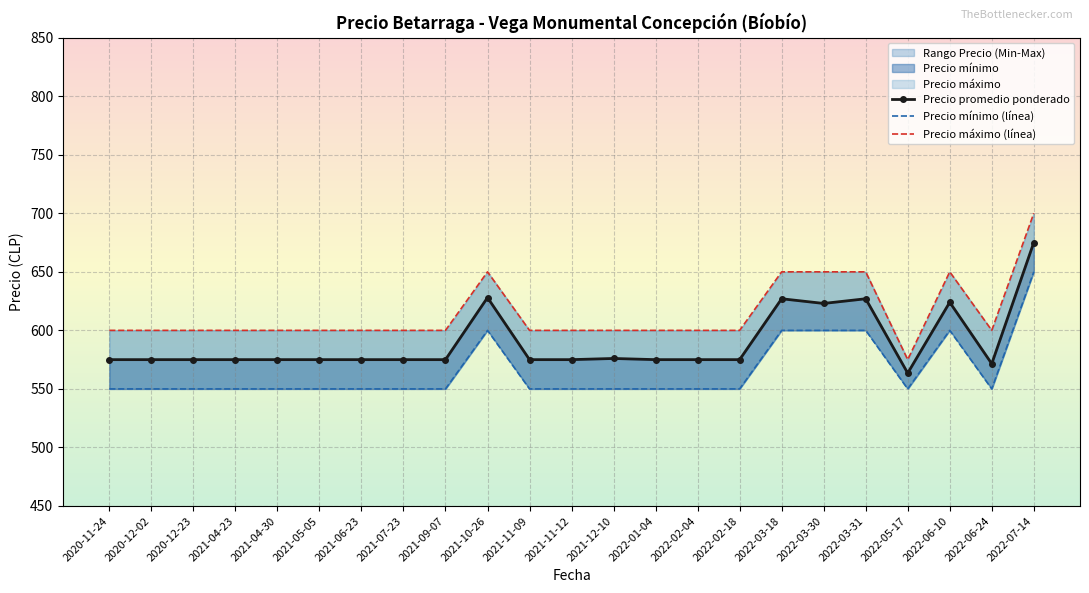

What is the label of the 17th point from the right?

2021-06-23